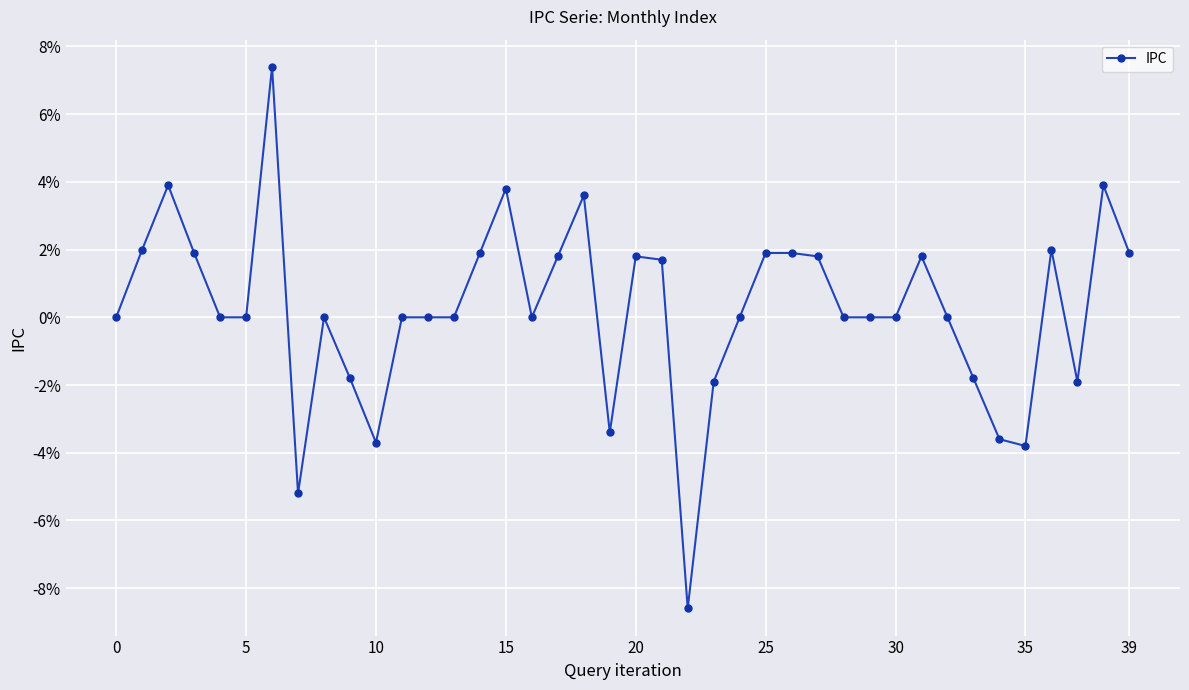

Reading left to right, extract all data points from this chart.

0.0	2.0	3.9	1.9	0.0	0.0	7.4	-5.2	0.0	-1.8	-3.7	0.0	0.0	0.0	1.9	3.8	0.0	1.8	3.6	-3.4	1.8	1.7	-8.6	-1.9	0.0	1.9	1.9	1.8	0.0	0.0	0.0	1.8	0.0	-1.8	-3.6	-3.8	2.0	-1.9	3.9	1.9